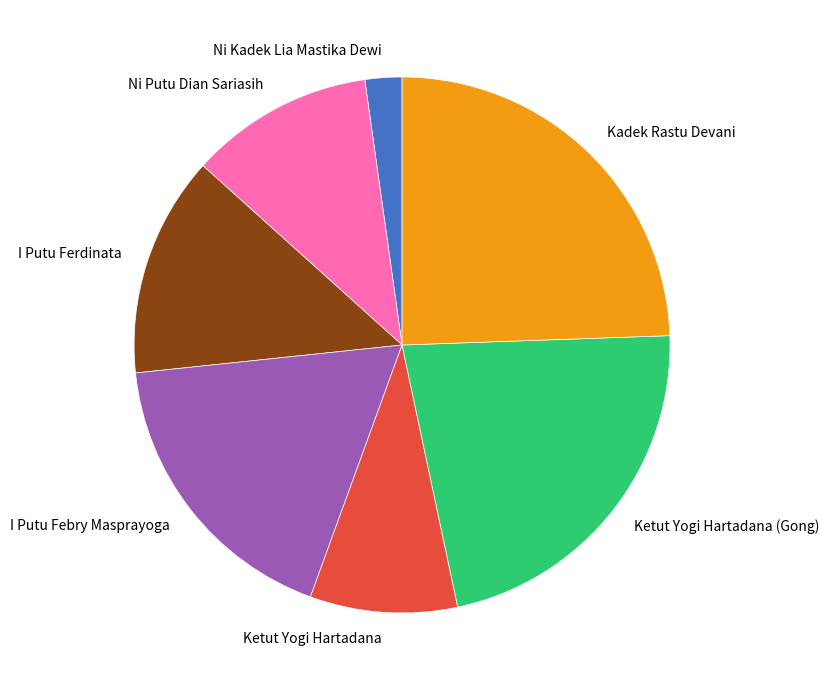

Does Ni Kadek Lia Mastika Dewi represent more than half of the total?

No